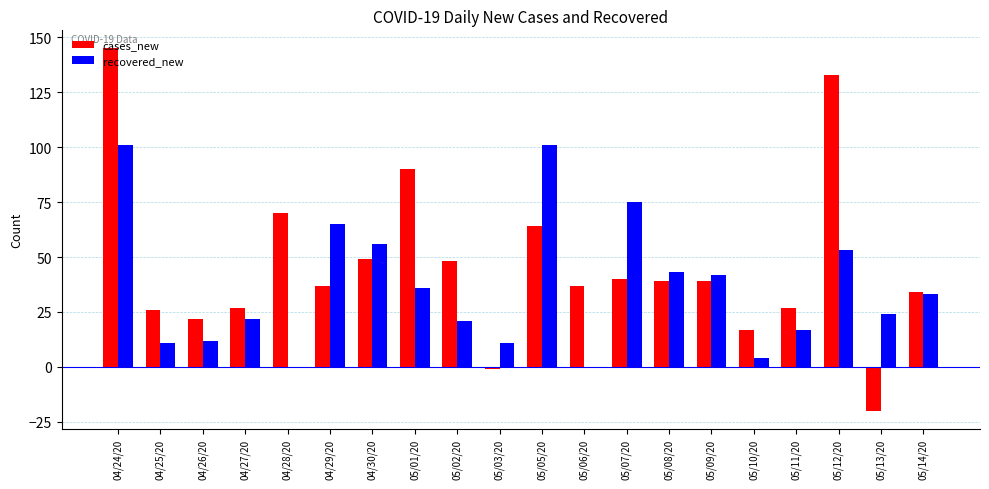

Which series has the largest total across all categories?

cases_new